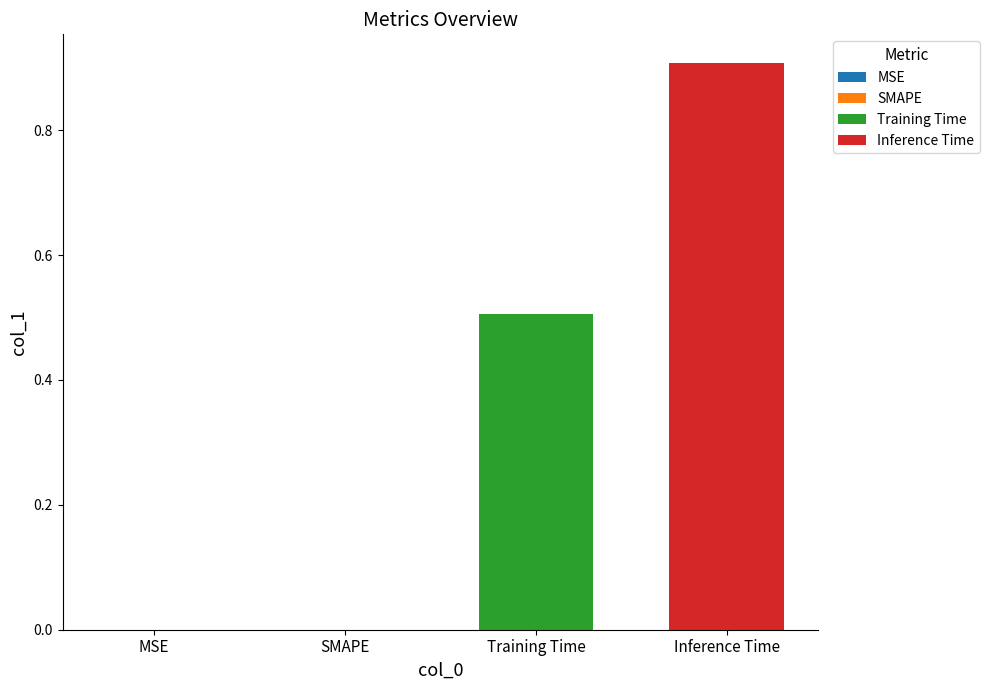

What is the greatest value displayed?

0.9